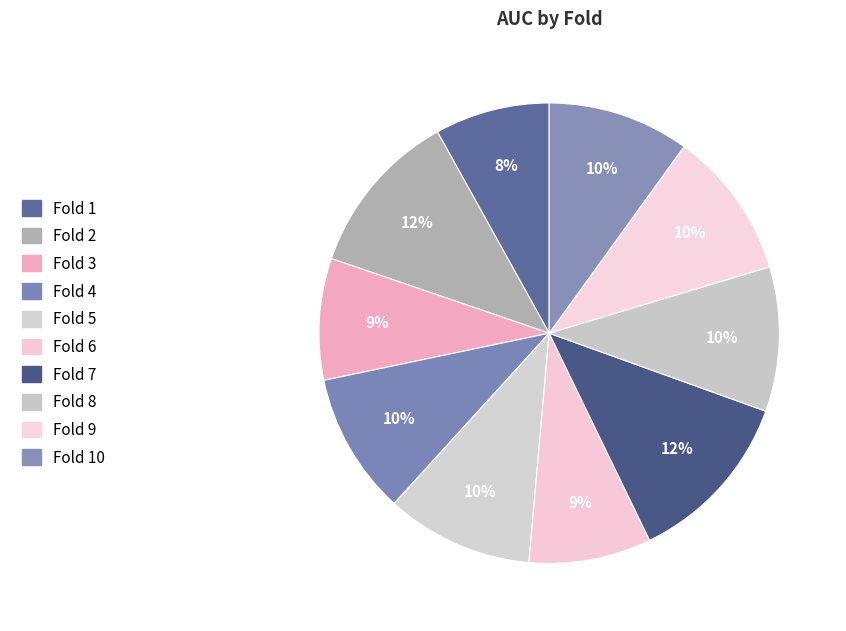

Count the number of slices in the pie.

10